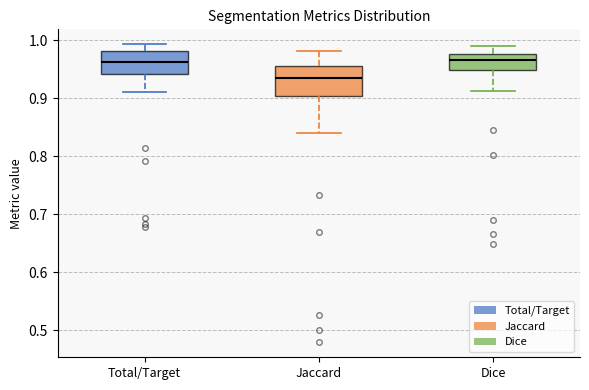

Where does the upper whisker of the box for Total/Target end on the y-axis? The values are not printed on the chart, so give them approximately, as read against the axis.

0.99